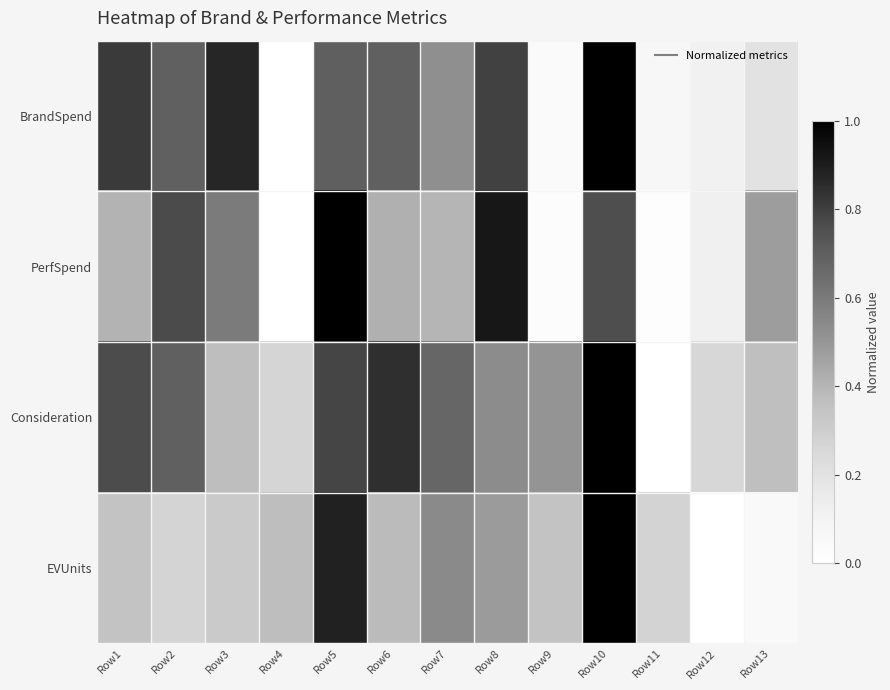

Reading left to right, what are all the values shown in this chart?

BrandSpend: Row1=0.8	Row2=0.7	Row3=0.9	Row4=0.0	Row5=0.7	Row6=0.7	Row7=0.5	Row8=0.8	Row9=0.0	Row10=1.0	Row11=0.1	Row12=0.1	Row13=0.2
PerfSpend: Row1=0.4	Row2=0.8	Row3=0.6	Row4=0.0	Row5=1.0	Row6=0.4	Row7=0.4	Row8=0.9	Row9=0.0	Row10=0.8	Row11=0.0	Row12=0.1	Row13=0.5
Consideration: Row1=0.8	Row2=0.7	Row3=0.4	Row4=0.3	Row5=0.8	Row6=0.8	Row7=0.7	Row8=0.5	Row9=0.5	Row10=1.0	Row11=0.0	Row12=0.3	Row13=0.4
EVUnits: Row1=0.3	Row2=0.3	Row3=0.3	Row4=0.4	Row5=0.9	Row6=0.4	Row7=0.5	Row8=0.5	Row9=0.3	Row10=1.0	Row11=0.3	Row12=0.0	Row13=0.1